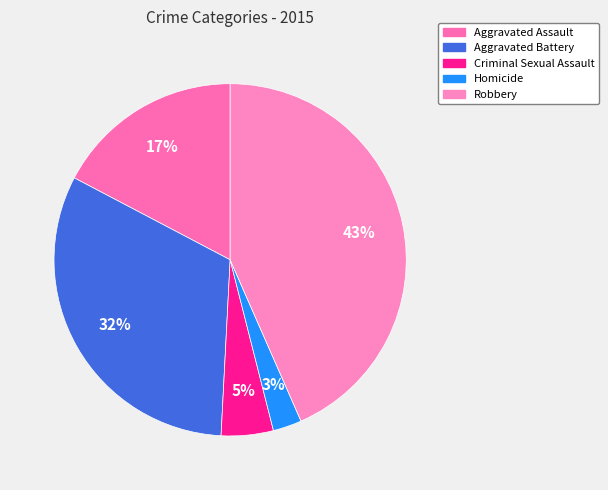

How many segments does this pie chart have?

5